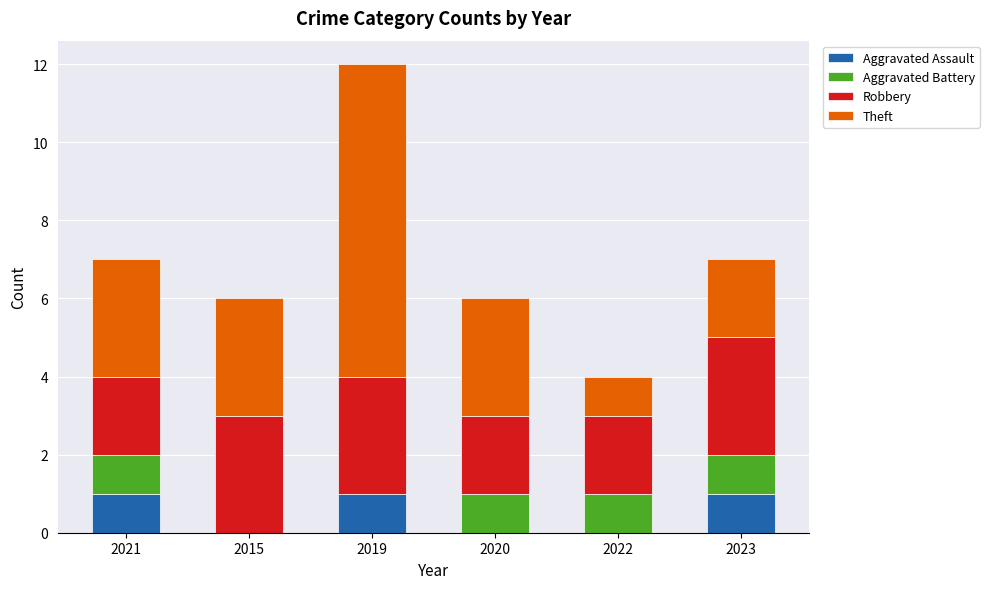

What is the sum of all Aggravated Assault values?

3